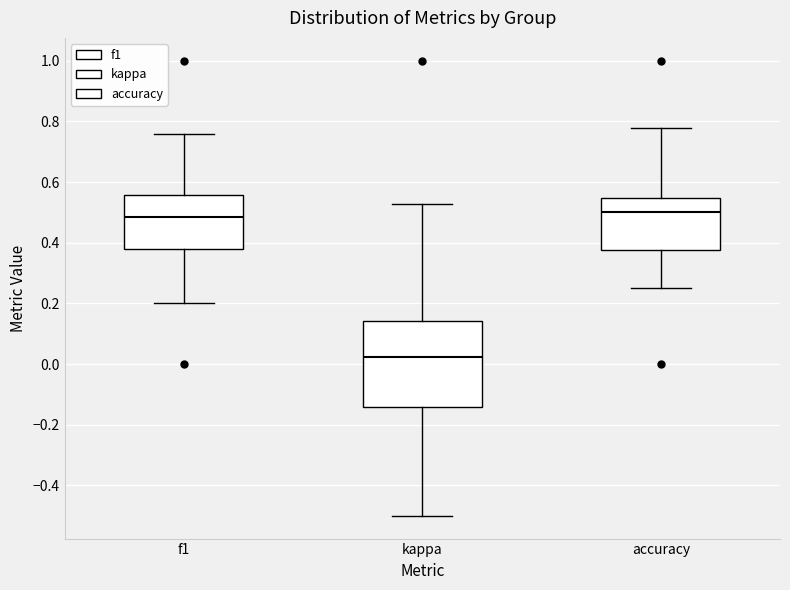

Reading left to right, transcribe this box plot: for each box, give where its median line is, the range the box spans, and where its two whiskers end, as read against the y-axis. The values are not printed on the chart, so give them approximately, as read against the axis.

f1: median 0.48, box 0.38 to 0.56, whiskers 0.20 to 0.76
kappa: median 0.02, box -0.14 to 0.14, whiskers -0.50 to 0.52
accuracy: median 0.50, box 0.38 to 0.54, whiskers 0.26 to 0.78